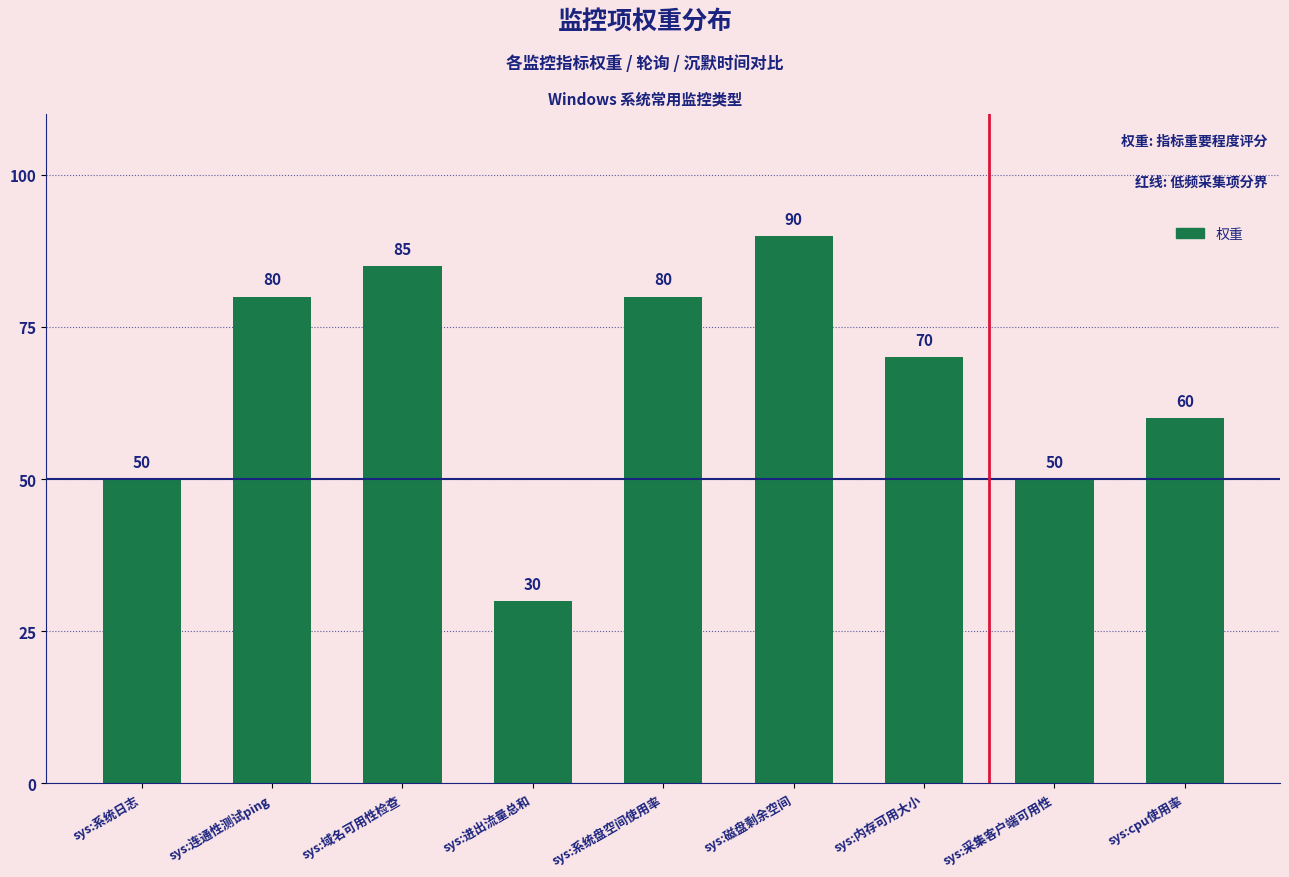

What is the ratio of the value at sys:cpu使用率 to the value at sys:采集客户端可用性?

1.2